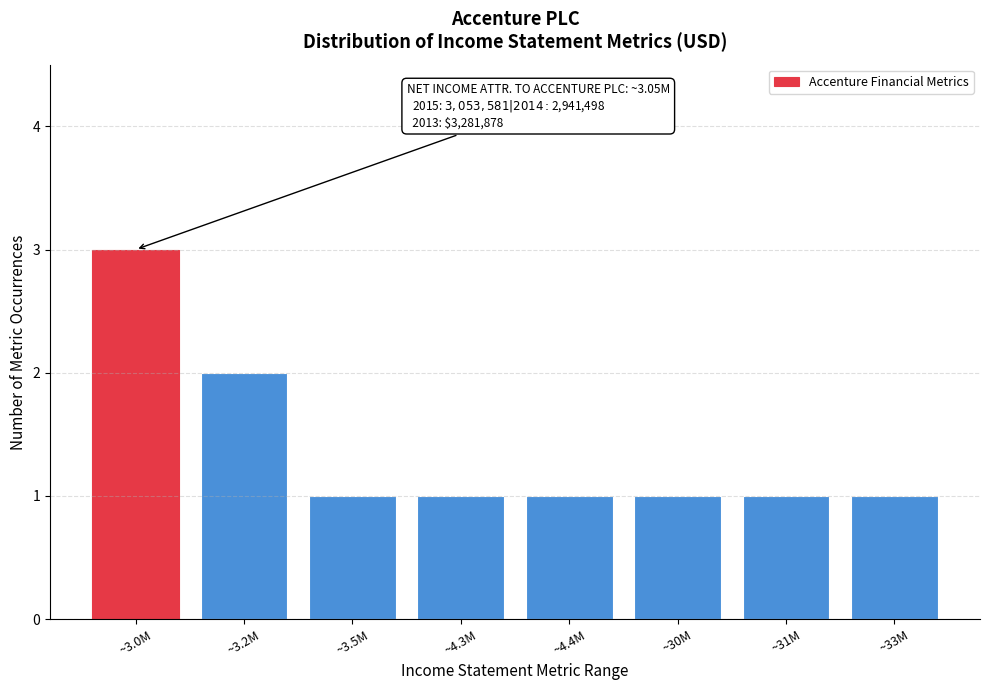

Reading left to right, extract all data points from this chart.

~3.0M=3	~3.2M=2	~3.5M=1	~4.3M=1	~4.4M=1	~30M=1	~31M=1	~33M=1